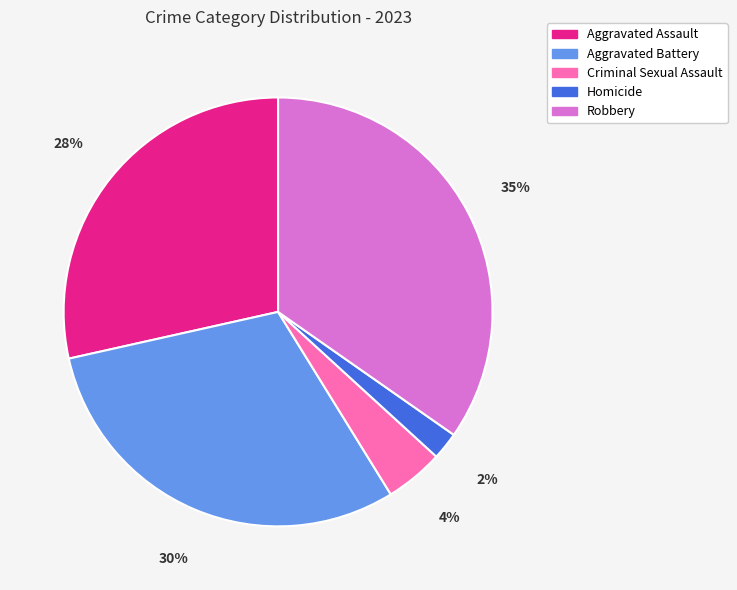

Is there a majority slice in this chart?

No